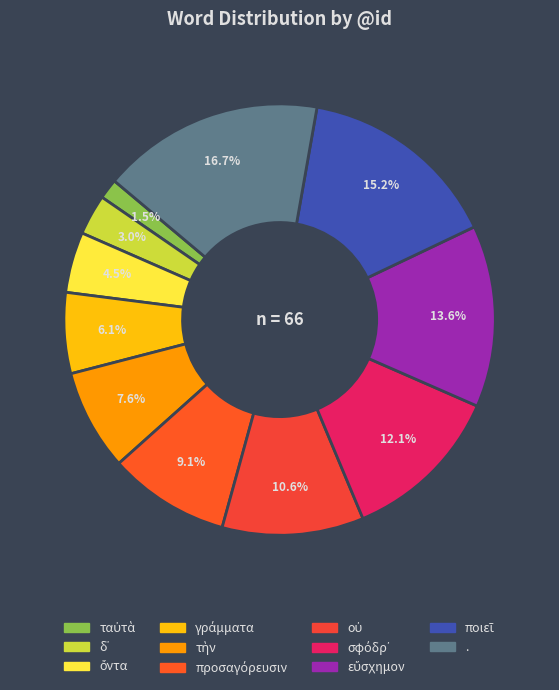

Which category has the smallest portion of the pie?

ταὐτὰ